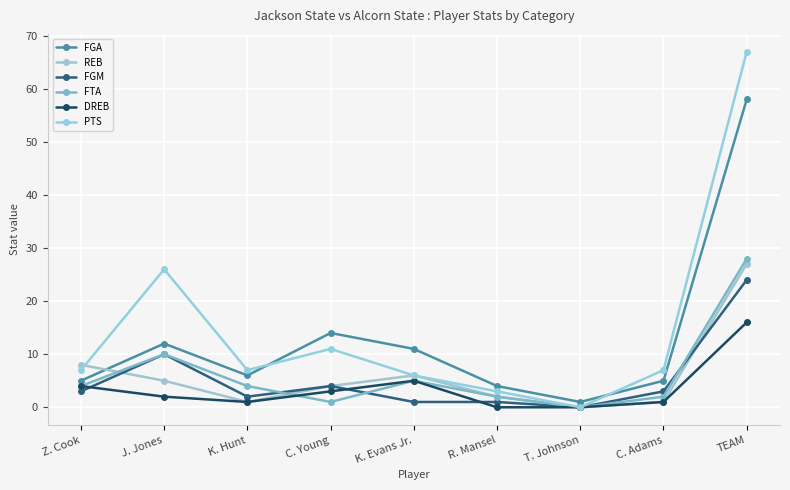

At which label is FTA closest to 14?

J. Jones